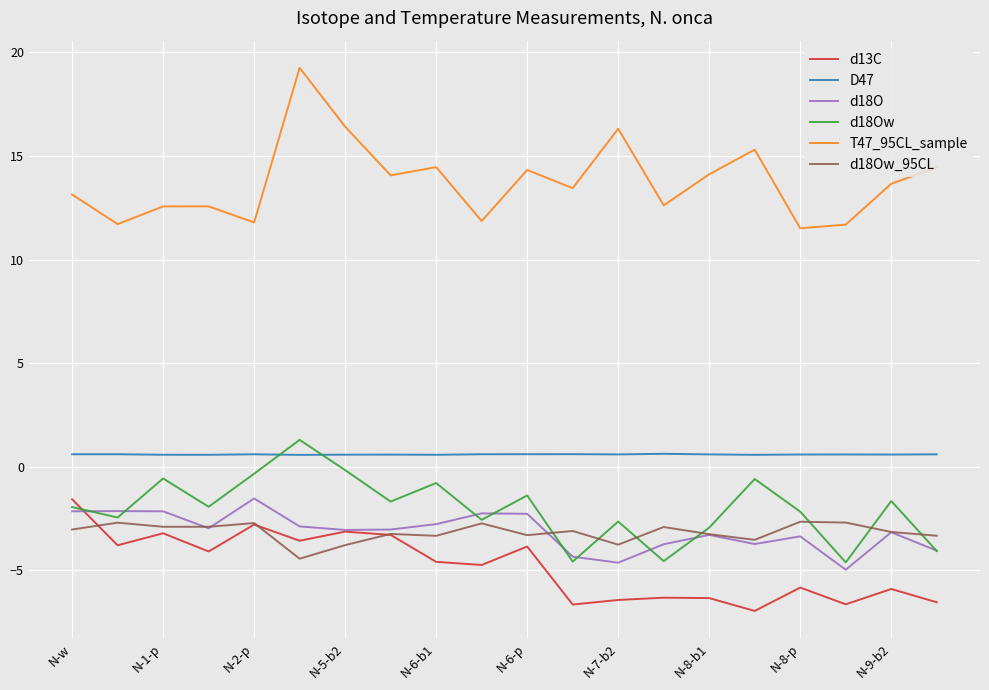

What is the greatest value displayed?

19.3